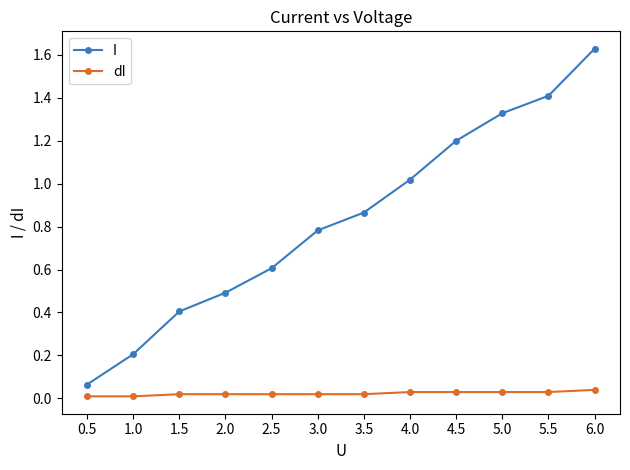

Does the chart display data point markers on the line(s)?

Yes